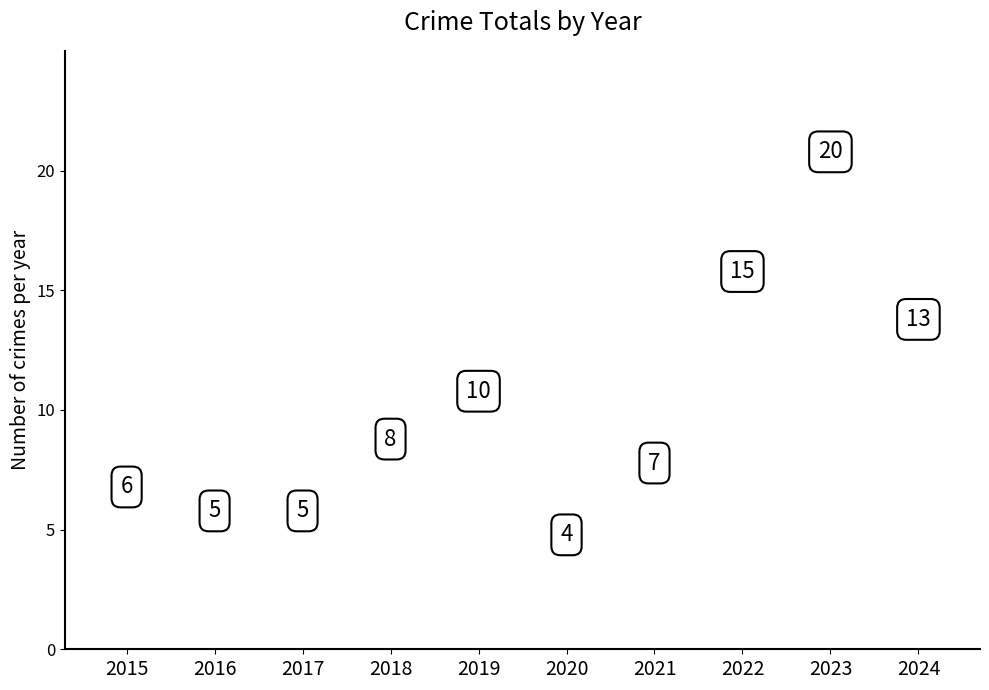

What is the ratio of the value at 2021 to the value at 2016?

1.4